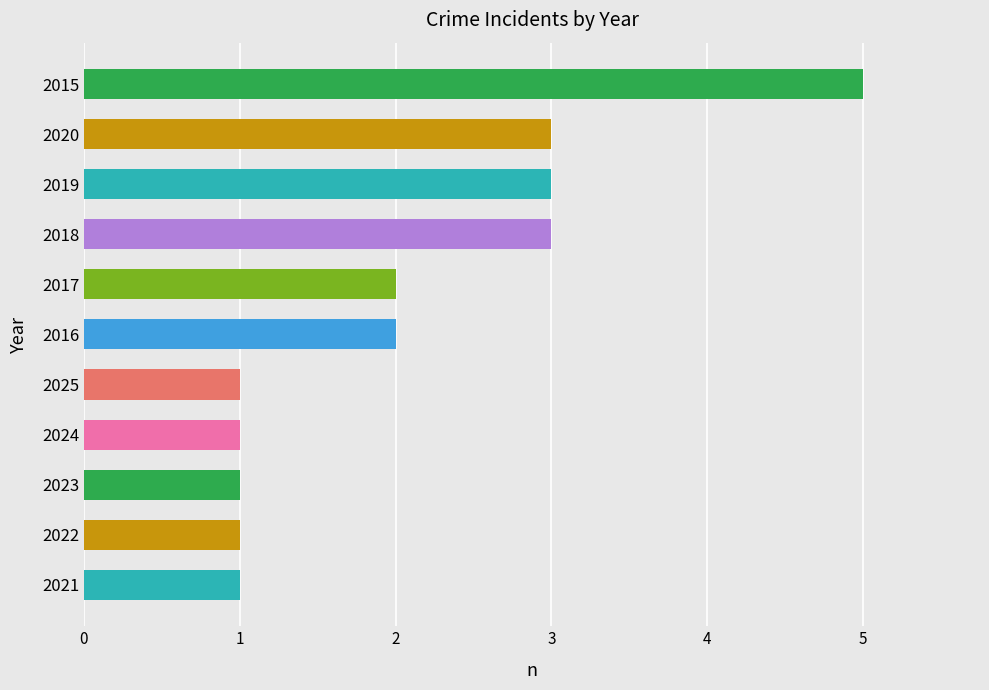

At which category does the chart reach its peak across all series?

2015